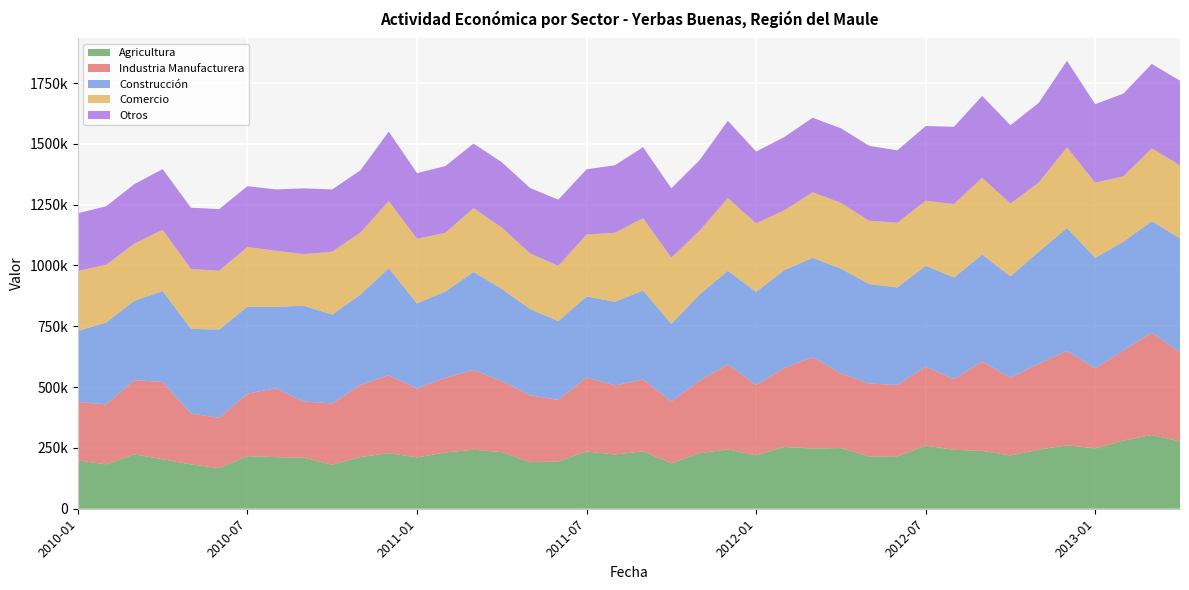

Reading left to right, transcribe all the data shown in this chart.

Agricultura: 2010-01=198362	2010-02=182635	2010-03=223512	2010-04=203504	2010-05=182358	2010-06=167178	2010-07=216273	2010-08=212310	2010-09=209601	2010-10=180976	2010-11=212519	2010-12=228574	2011-01=211009	2011-02=231404	2011-03=242504	2011-04=232674	2011-05=191487	2011-06=194469	2011-07=235338	2011-08=223013	2011-09=236115	2011-10=186681	2011-11=228589	2011-12=244033	2012-01=219661	2012-02=254270	2012-03=247511	2012-04=250022	2012-05=214743	2012-06=215665	2012-07=259574	2012-08=242380	2012-09=238158	2012-10=218951	2012-11=243029	2012-12=260769	2013-01=248378	2013-02=280376	2013-03=303525	2013-04=276721
Industria Manufacturera: 2010-01=240802	2010-02=246445	2010-03=305329	2010-04=317691	2010-05=209201	2010-06=206391	2010-07=256945	2010-08=283003	2010-09=230840	2010-10=252173	2010-11=296909	2010-12=320038	2011-01=283035	2011-02=306889	2011-03=328202	2011-04=291676	2011-05=275190	2011-06=252985	2011-07=304468	2011-08=284156	2011-09=295109	2011-10=255021	2011-11=297803	2011-12=349430	2012-01=288603	2012-02=324761	2012-03=375473	2012-04=306718	2012-05=299967	2012-06=293341	2012-07=324626	2012-08=290458	2012-09=367302	2012-10=319313	2012-11=353605	2012-12=387562	2013-01=328673	2013-02=370801	2013-03=420208	2013-04=367570
Construcción: 2010-01=292471	2010-02=336516	2010-03=326428	2010-04=373617	2010-05=348013	2010-06=363006	2010-07=357663	2010-08=335088	2010-09=393977	2010-10=364950	2010-11=371543	2010-12=439949	2011-01=350549	2011-02=354473	2011-03=402529	2011-04=379518	2011-05=354389	2011-06=323708	2011-07=333011	2011-08=343770	2011-09=365715	2011-10=318397	2011-11=354370	2011-12=384595	2012-01=383252	2012-02=402110	2012-03=408685	2012-04=430370	2012-05=409066	2012-06=400785	2012-07=415147	2012-08=417772	2012-09=439688	2012-10=417106	2012-11=459500	2012-12=506046	2013-01=454557	2013-02=447138	2013-03=458274	2013-04=467122
Comercio: 2010-01=246301	2010-02=237050	2010-03=234955	2010-04=251986	2010-05=245955	2010-06=241975	2010-07=245161	2010-08=230172	2010-09=212469	2010-10=258664	2010-11=254469	2010-12=276433	2011-01=265105	2011-02=241522	2011-03=262499	2011-04=252246	2011-05=228773	2011-06=227162	2011-07=254325	2011-08=283538	2011-09=297383	2011-10=272073	2011-11=262524	2011-12=299262	2012-01=281785	2012-02=245913	2012-03=269469	2012-04=270527	2012-05=260449	2012-06=265885	2012-07=266972	2012-08=301991	2012-09=315601	2012-10=299124	2012-11=284964	2012-12=331049	2013-01=309154	2013-02=268168	2013-03=299776	2013-04=300371
Otros: 2010-01=237002	2010-02=240828	2010-03=244442	2010-04=249674	2010-05=252043	2010-06=253289	2010-07=250154	2010-08=252337	2010-09=270124	2010-10=256015	2010-11=256224	2010-12=285545	2011-01=270214	2011-02=274277	2011-03=265476	2011-04=268726	2011-05=268872	2011-06=272252	2011-07=268333	2011-08=277573	2011-09=291984	2011-10=285249	2011-11=289911	2011-12=317540	2012-01=295069	2012-02=301368	2012-03=306202	2012-04=306674	2012-05=307797	2012-06=297801	2012-07=307075	2012-08=317600	2012-09=336308	2012-10=322405	2012-11=327278	2012-12=356160	2013-01=322442	2013-02=340640	2013-03=346932	2013-04=347900